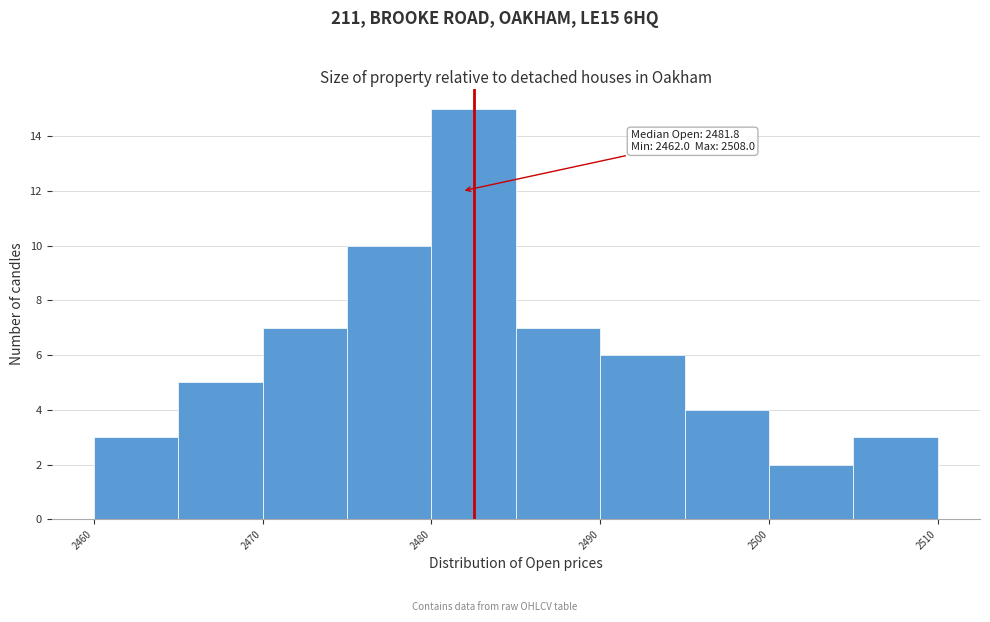

Over which range of the x-axis is the bar tallest?

2480 to 2485